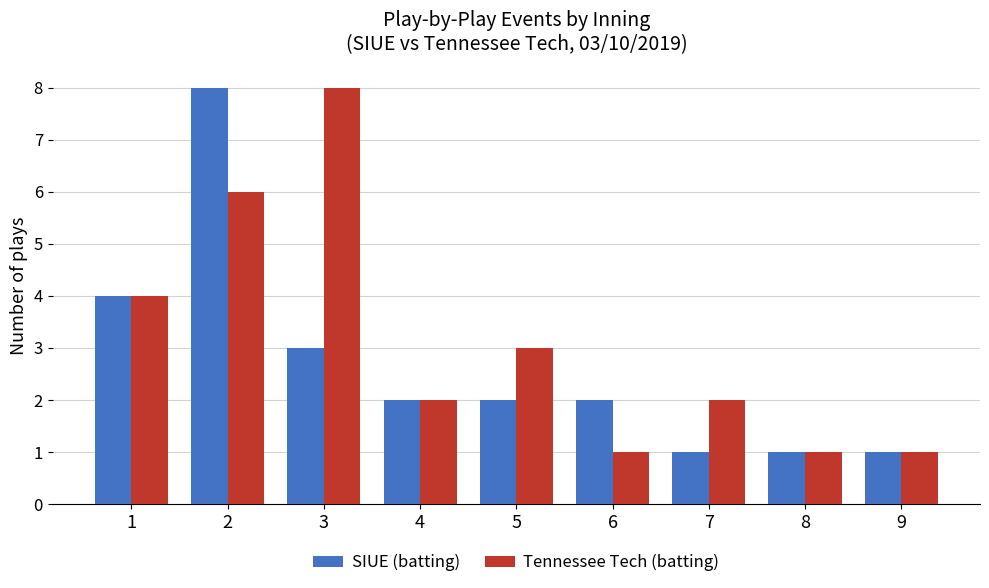

Rank the series at 5 from highest to lowest value.

Tennessee Tech (batting), SIUE (batting)